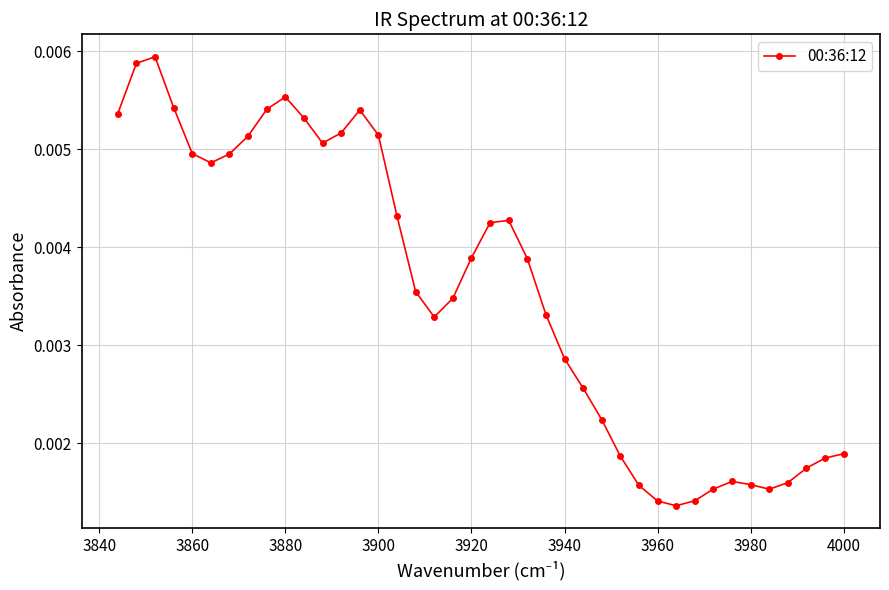

How many values are between 0 and 1?

40